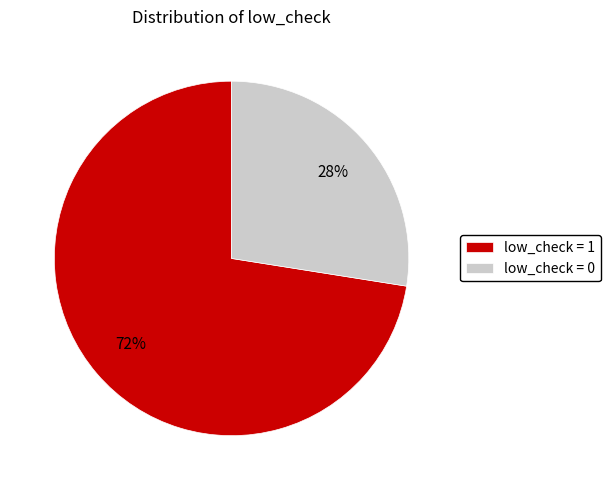

True or false: low_check = 0 accounts for 22% of the total.

False